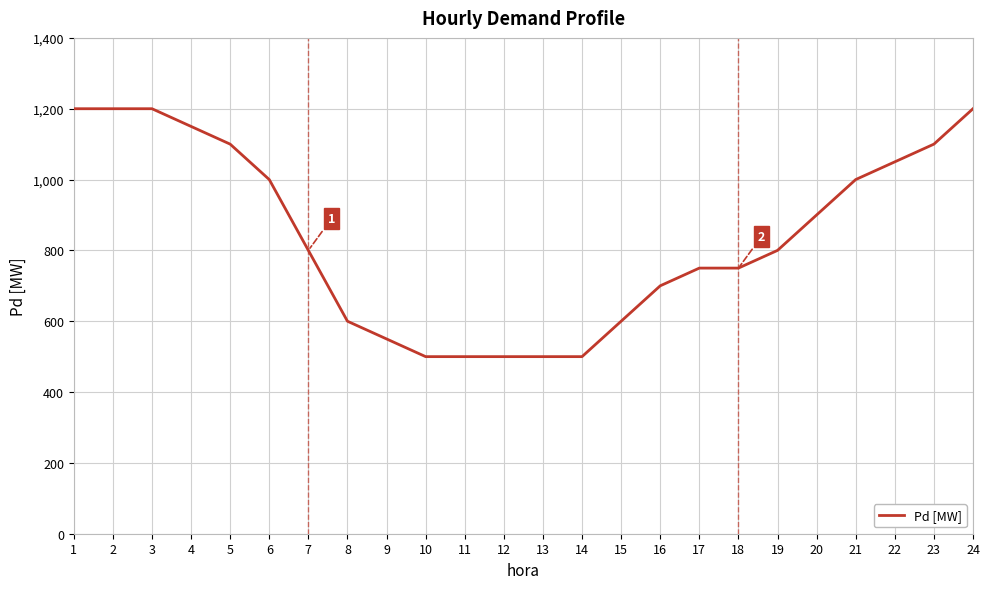

What is the smallest value displayed?

500